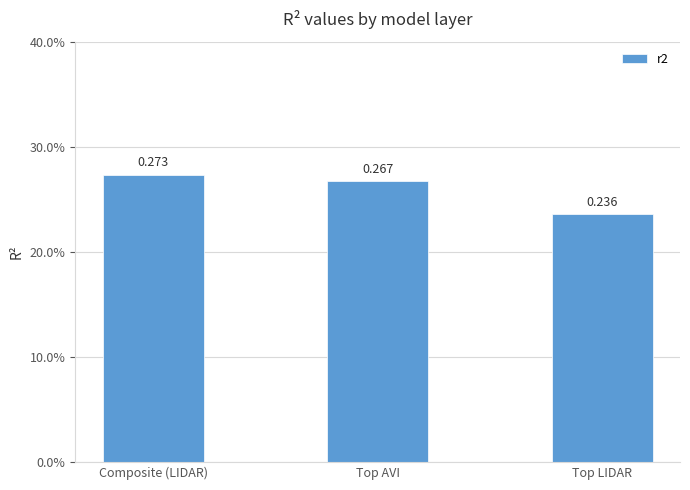

The value at Top LIDAR is 0.2. True or false?

True